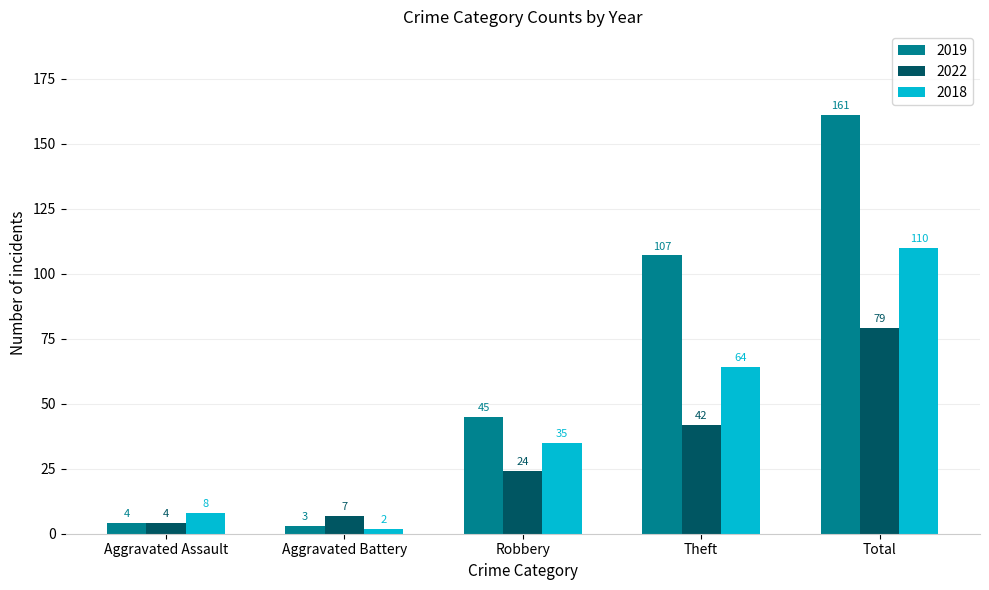

List the series in order of their overall mean, lowest first.

2022, 2018, 2019